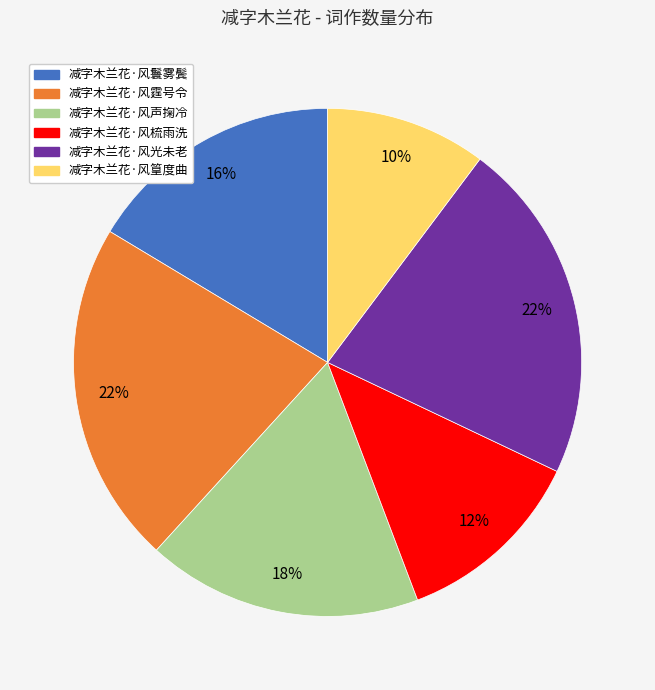

To the nearest percent, what is the difference between the largest and smallest slice percentages?

12%